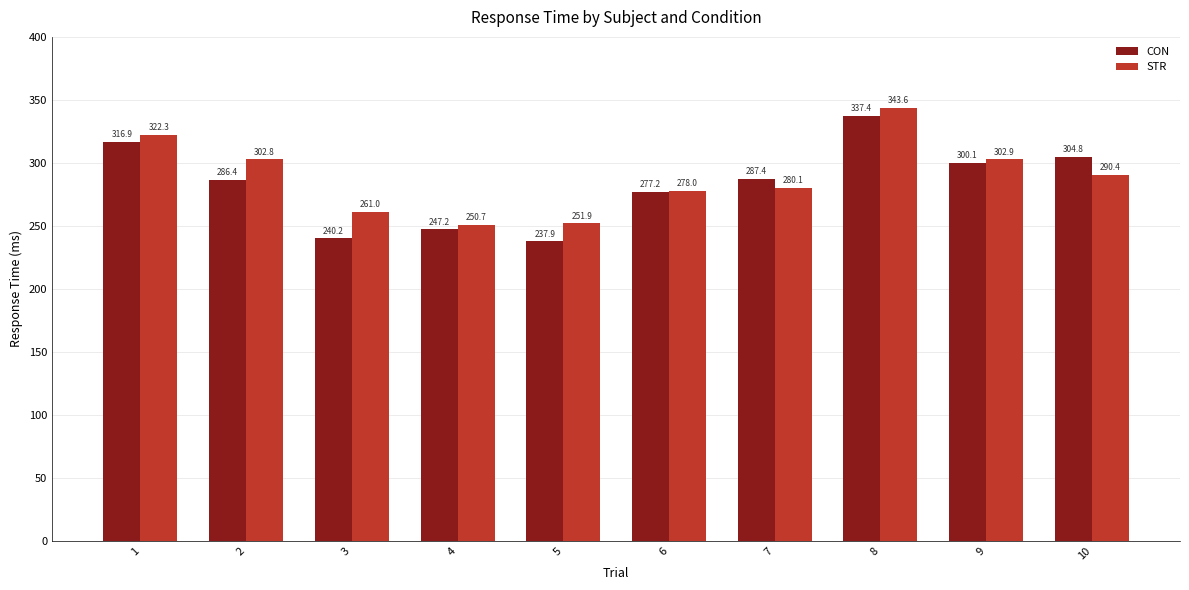

What is the difference between the second highest and second lowest values in the STR series?

70.4